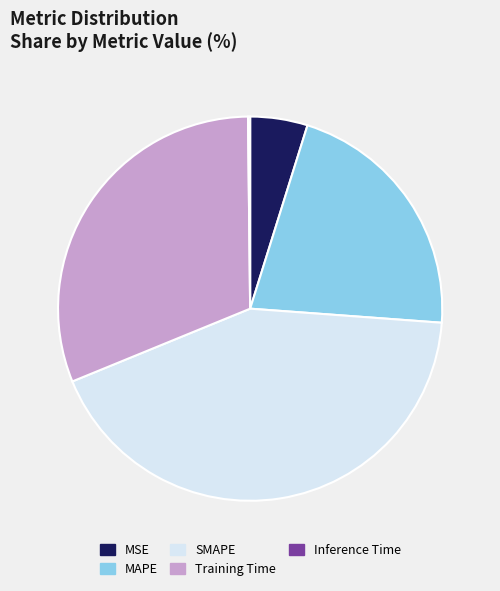

Combined, do MAPE and Training Time account for over 50%?

Yes